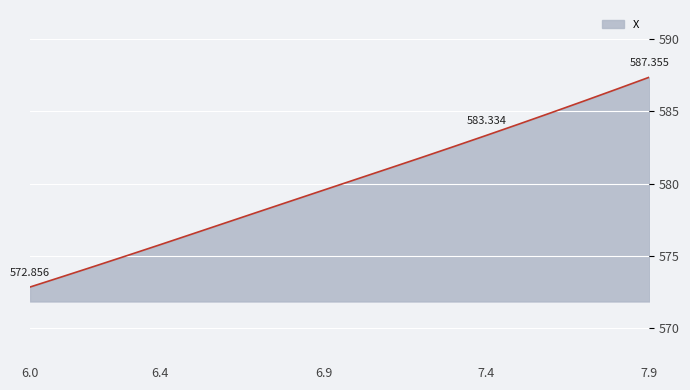

Does the chart display data point markers on the line(s)?

No